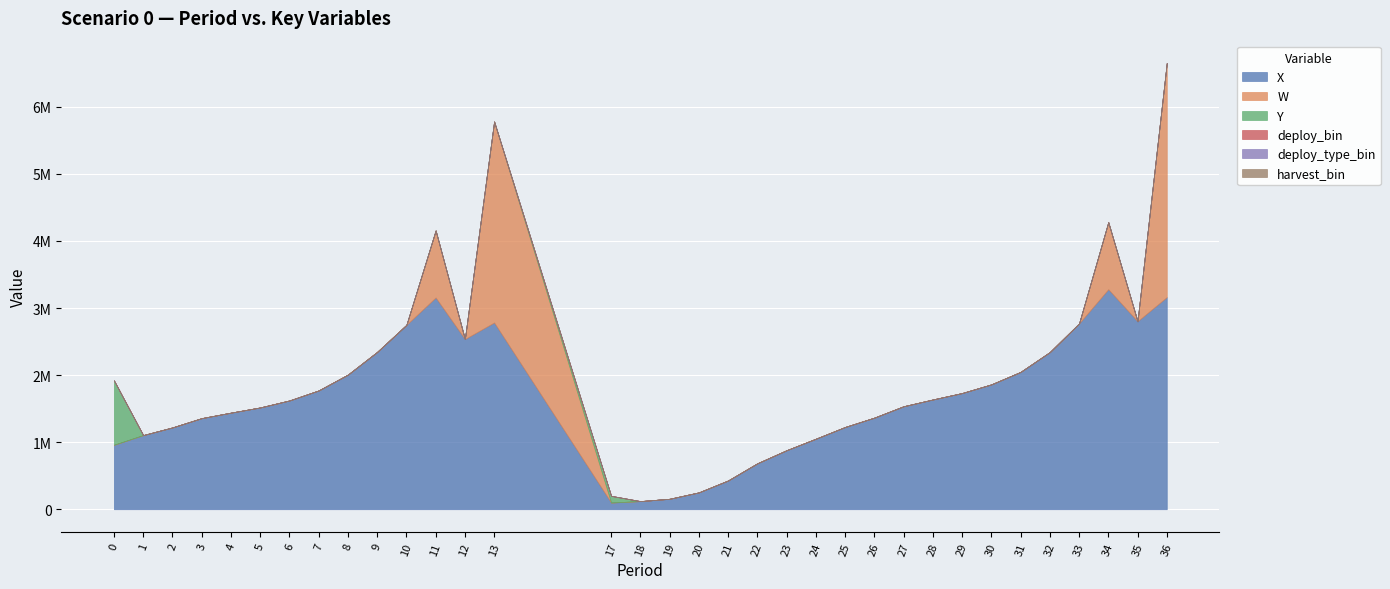

How many distinct data groups are displayed?

6